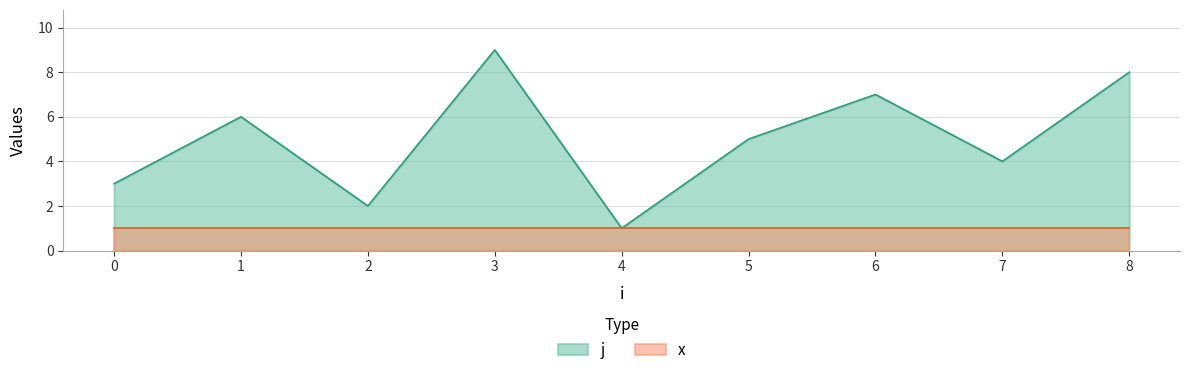

What is the change in value from 3 to 6?

-2